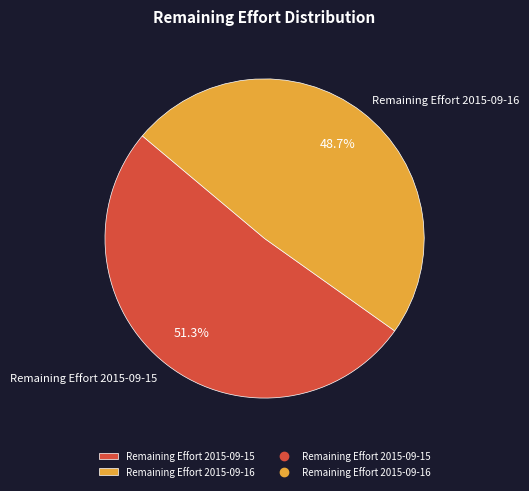

Which category has the smallest portion of the pie?

Remaining Effort 2015-09-16